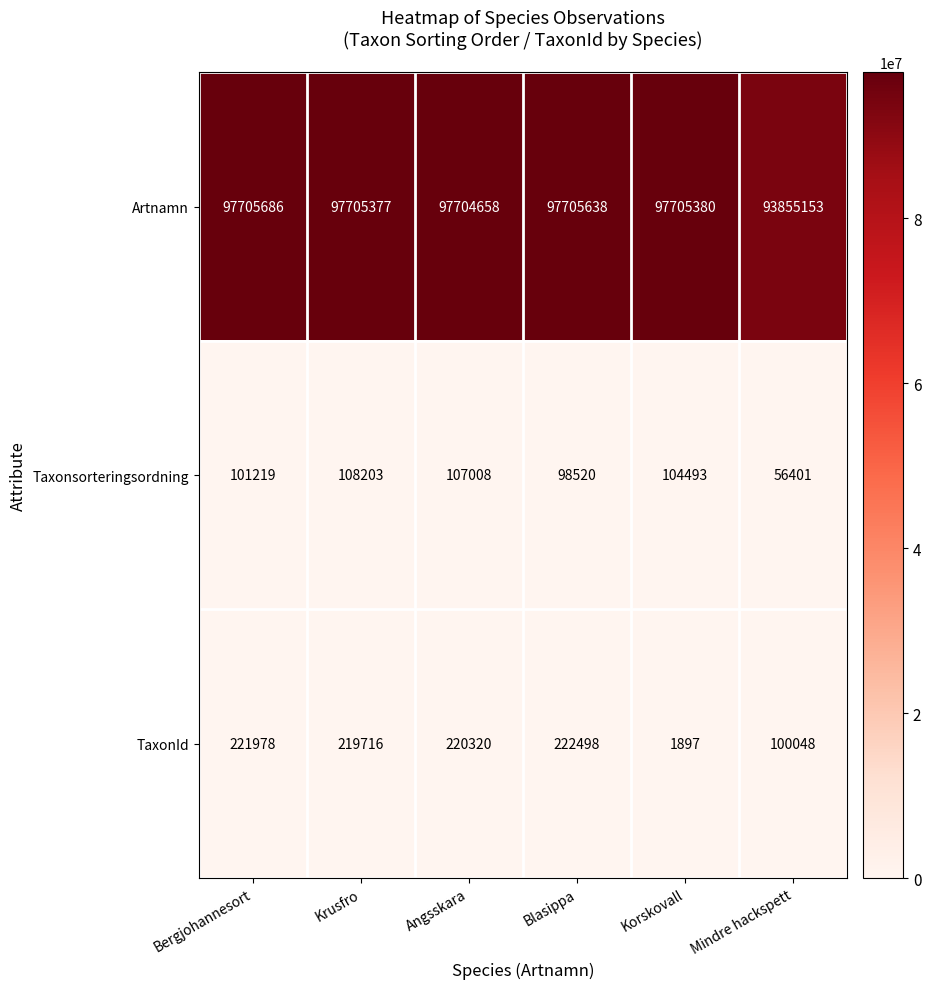

Rank the series at Korskovall from lowest to highest value.

TaxonId, Taxonsorteringsordning, Artnamn